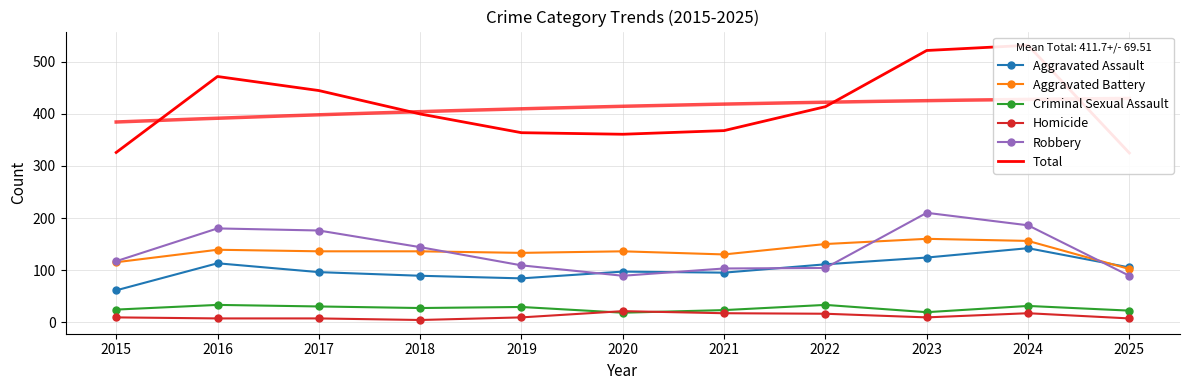

Is the value of Robbery at 2021 greater than the value of Criminal Sexual Assault at 2016?

Yes